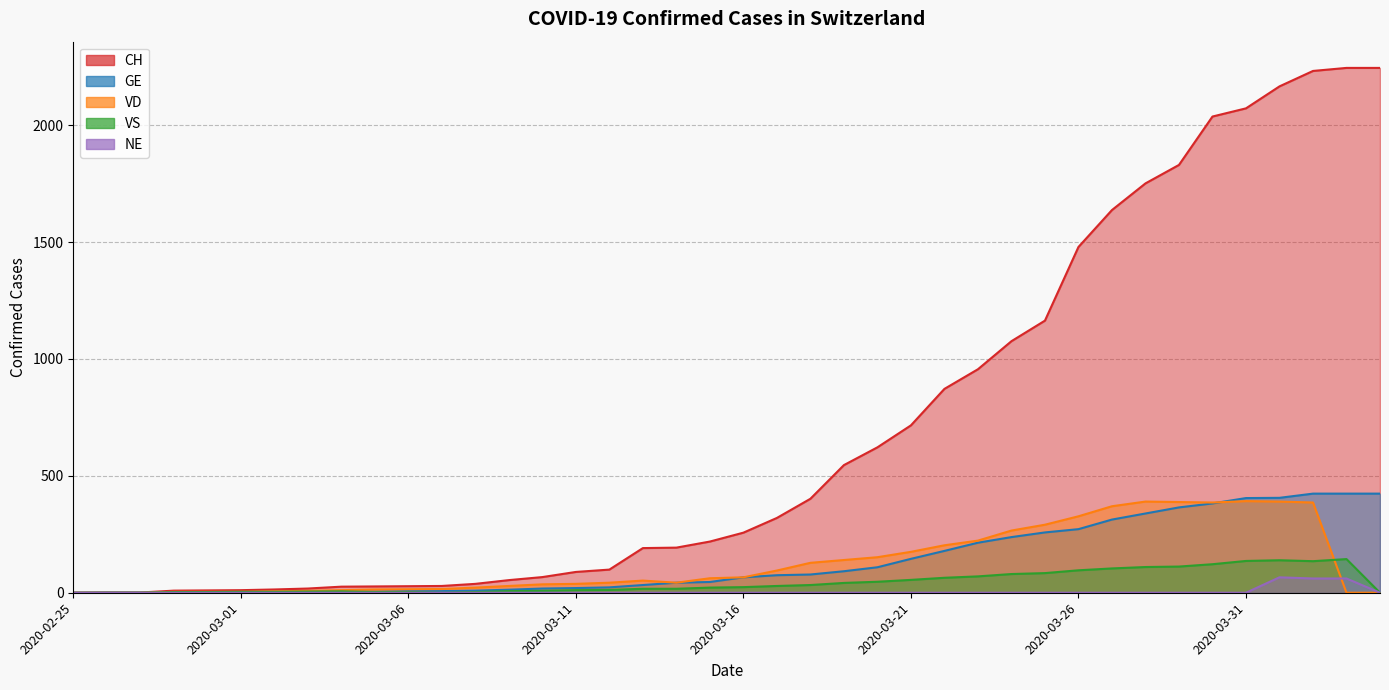

Count the number of categories in the chart.

40